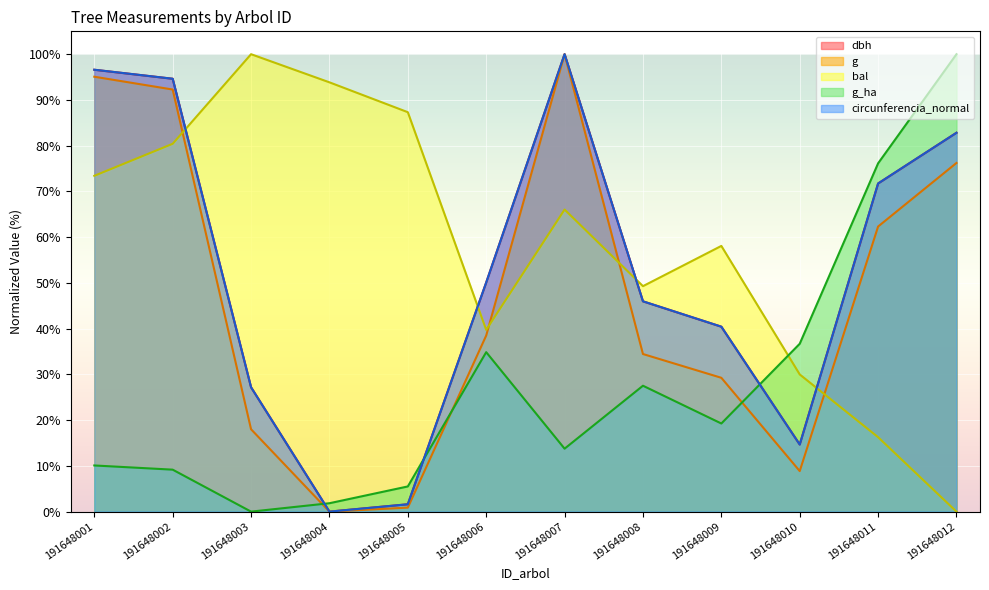

Between which two adjacent categories do g and g_ha first intersect?

191648003 and 191648004